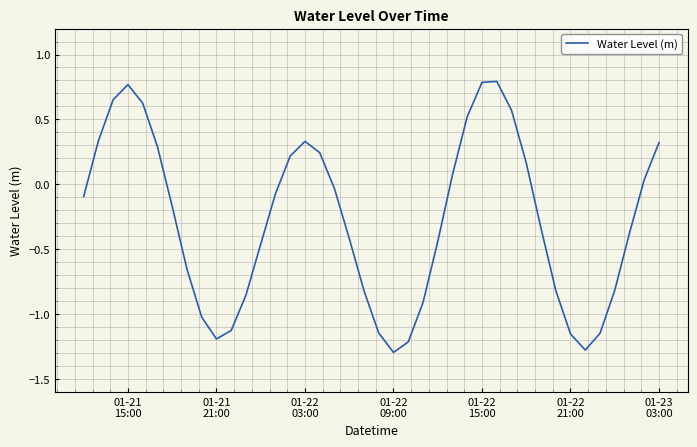

What is the smallest value displayed?

-1.3